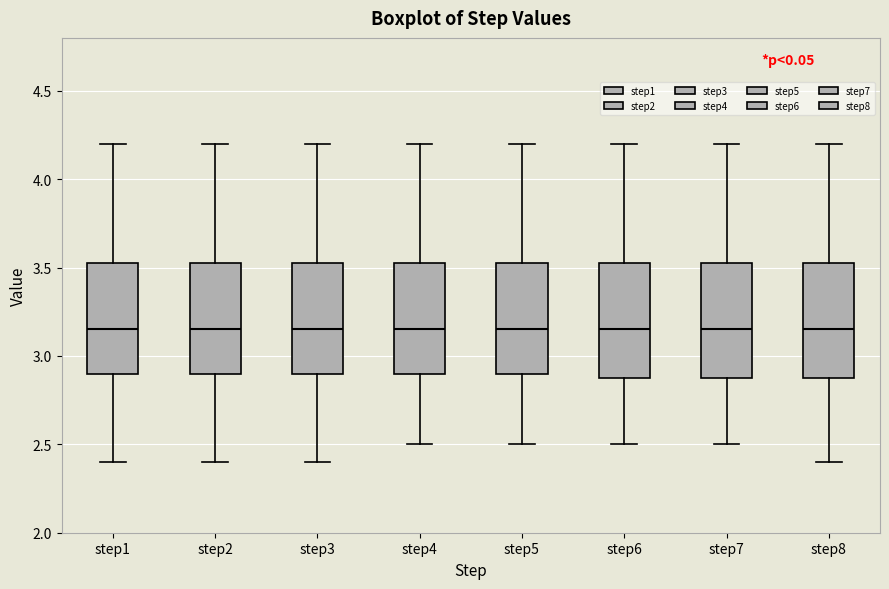

Reading left to right, transcribe this box plot: for each box, give where its median line is, the range the box spans, and where its two whiskers end, as read against the y-axis. The values are not printed on the chart, so give them approximately, as read against the axis.

step1: median 3.15, box 2.90 to 3.55, whiskers 2.40 to 4.20
step2: median 3.15, box 2.90 to 3.55, whiskers 2.40 to 4.20
step3: median 3.15, box 2.90 to 3.55, whiskers 2.40 to 4.20
step4: median 3.15, box 2.90 to 3.55, whiskers 2.50 to 4.20
step5: median 3.15, box 2.90 to 3.55, whiskers 2.50 to 4.20
step6: median 3.15, box 2.90 to 3.55, whiskers 2.50 to 4.20
step7: median 3.15, box 2.90 to 3.55, whiskers 2.50 to 4.20
step8: median 3.15, box 2.90 to 3.55, whiskers 2.40 to 4.20